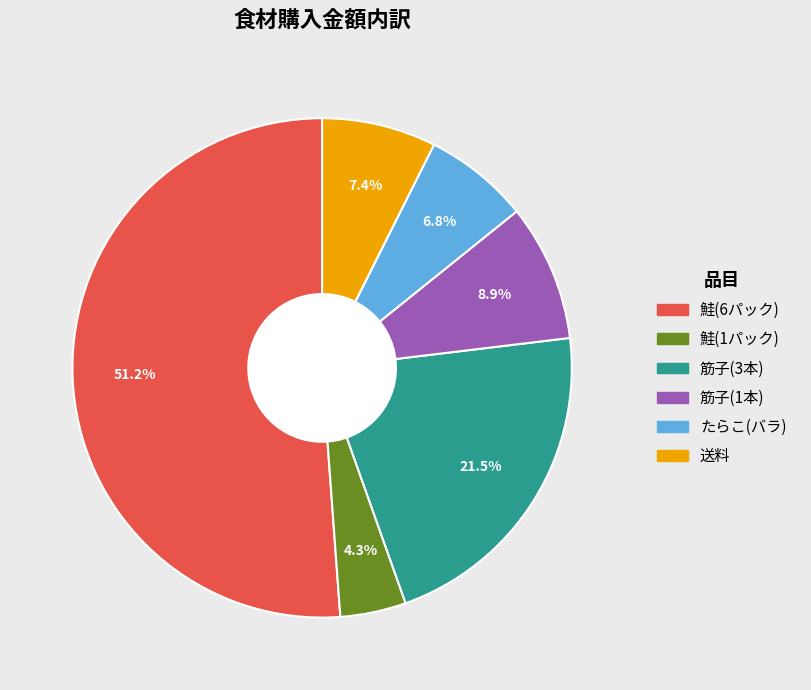

To the nearest percent, what is the combined percentage of 送料 and 筋子(3本)?

29%